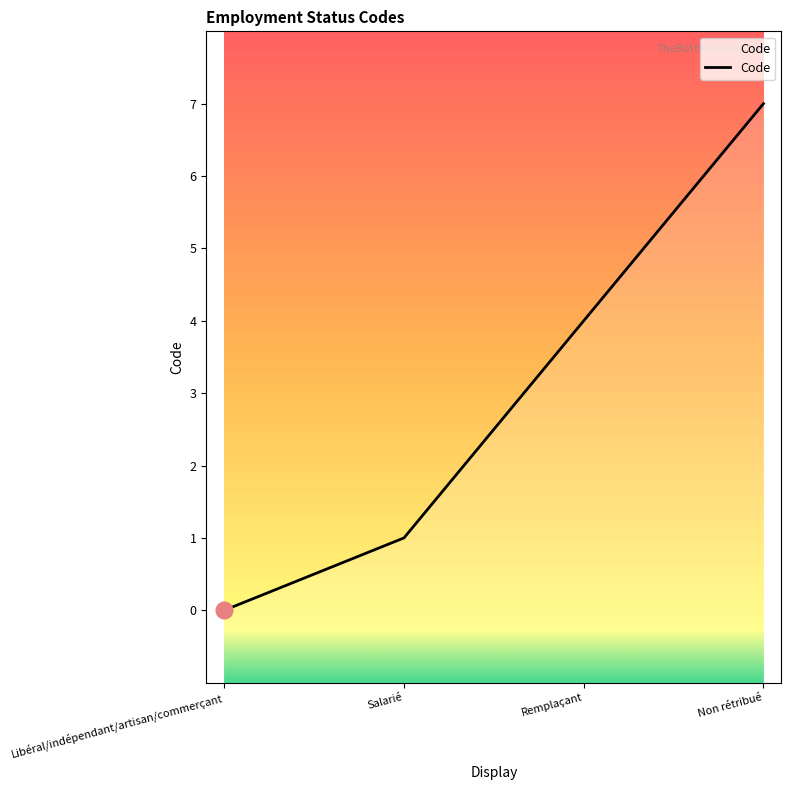

What is the sum of all values?

12